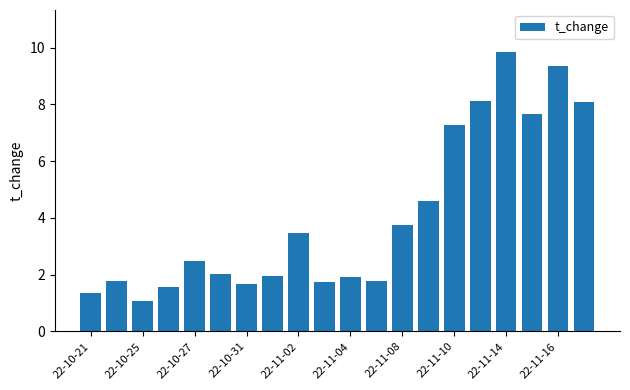

What is the minimum value shown in the chart?

1.1